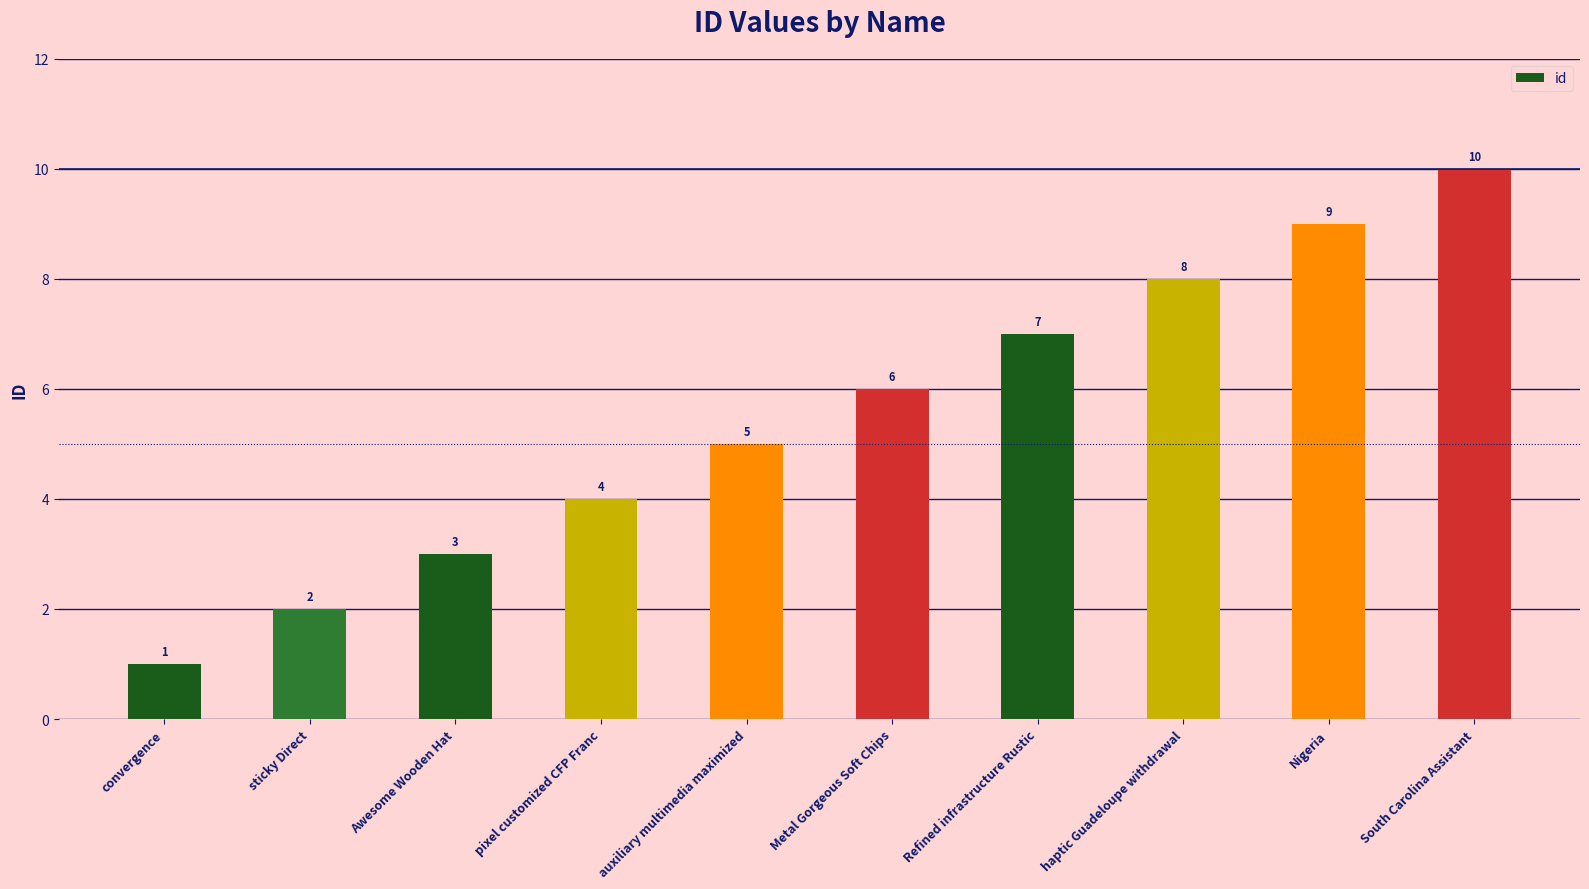

True or false: the data shows 4 at pixel customized CFP Franc.

True